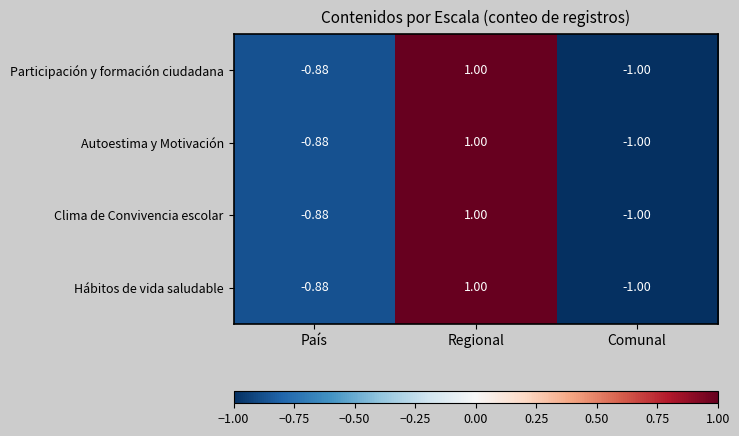

Where is Hábitos de vida saludable nearest to the value 0?

País